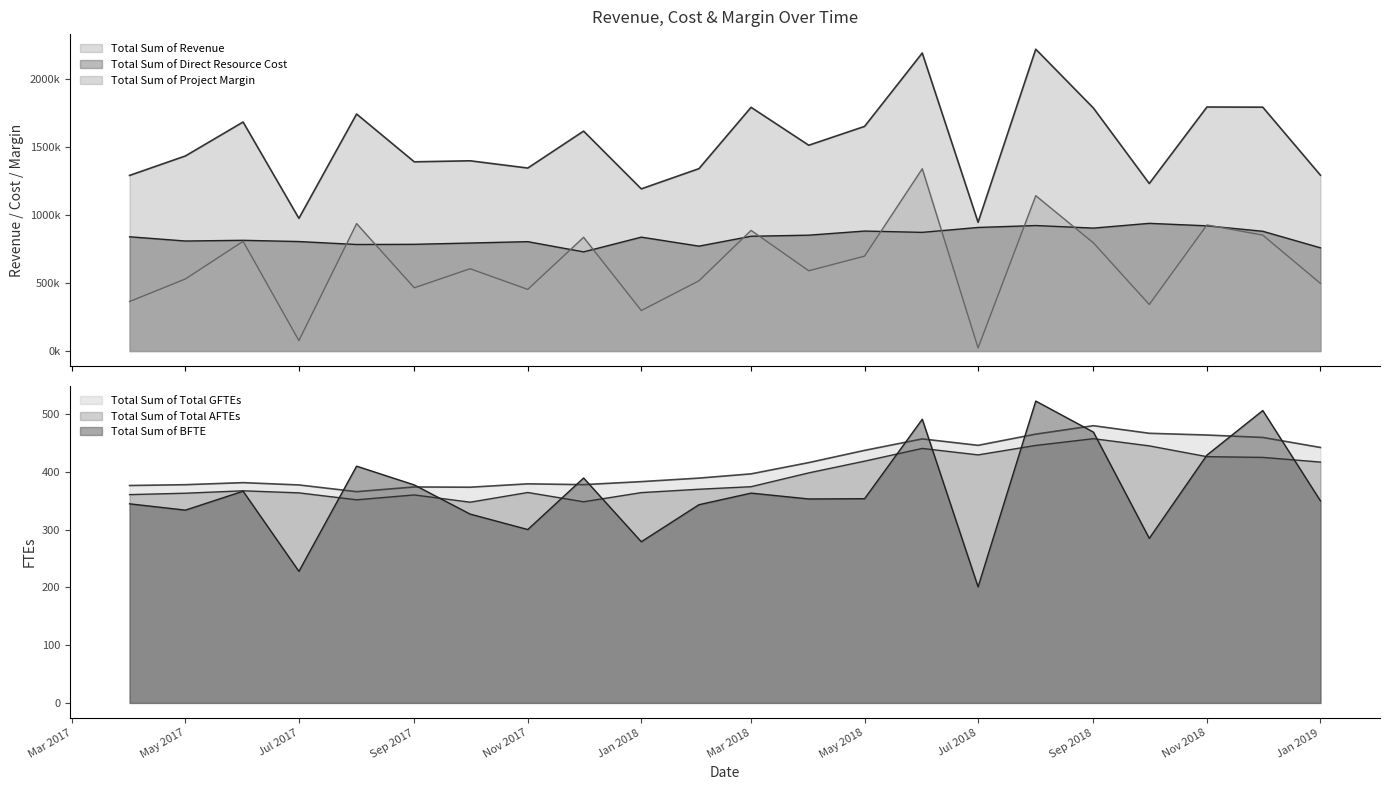

True or false: Total Sum of Total GFTEs and Total Sum of Project Margin cross at least once.

False